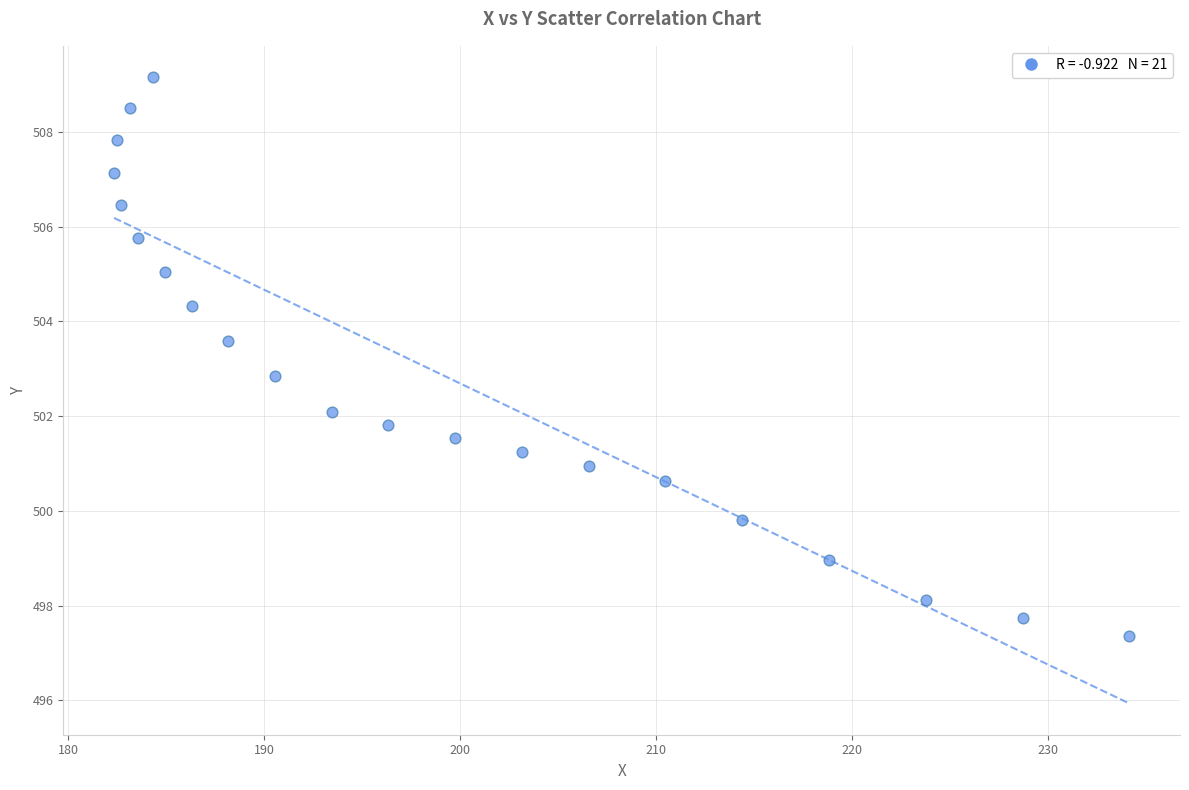

What is the range of Y values (max minus min)?

11.8